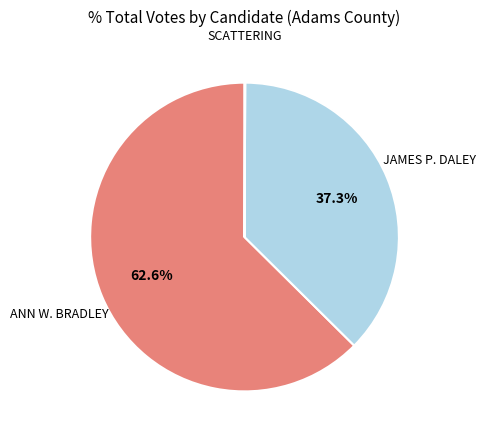

Is there any slice that represents more than half of the pie?

Yes